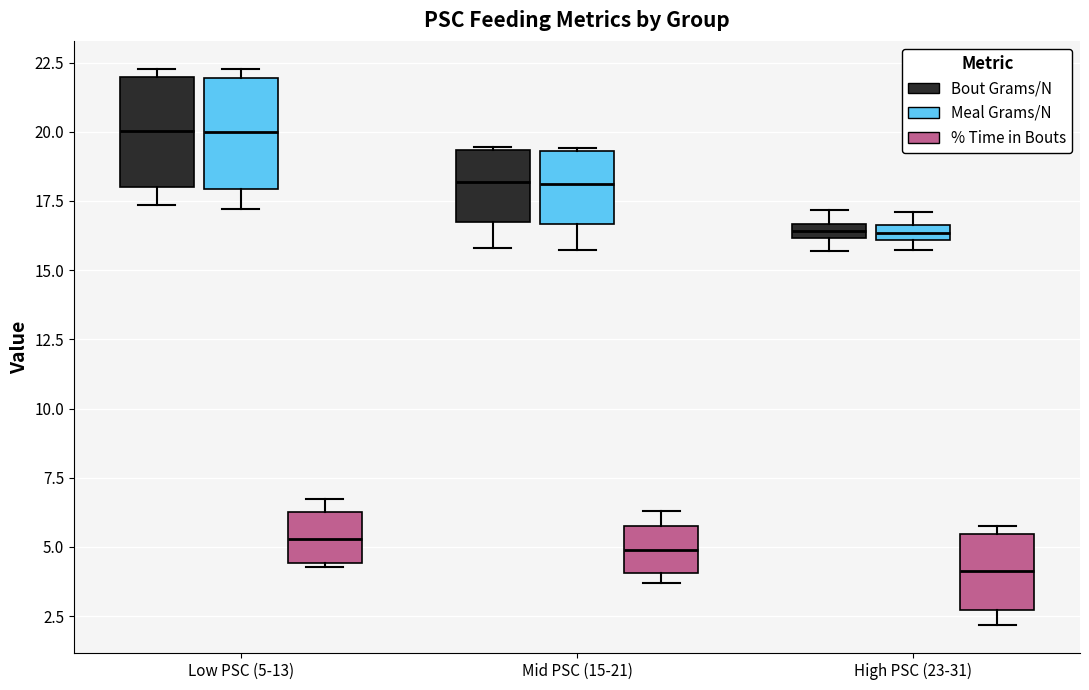

Which box's median line is the lowest?

High PSC (23-31) (% Time in Bouts)